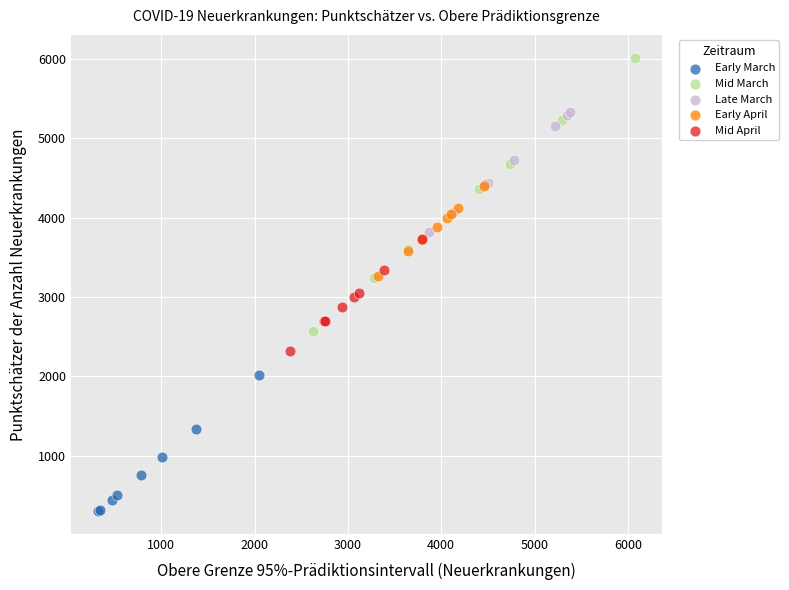

Which series reaches the minimum Y coordinate?

Early March